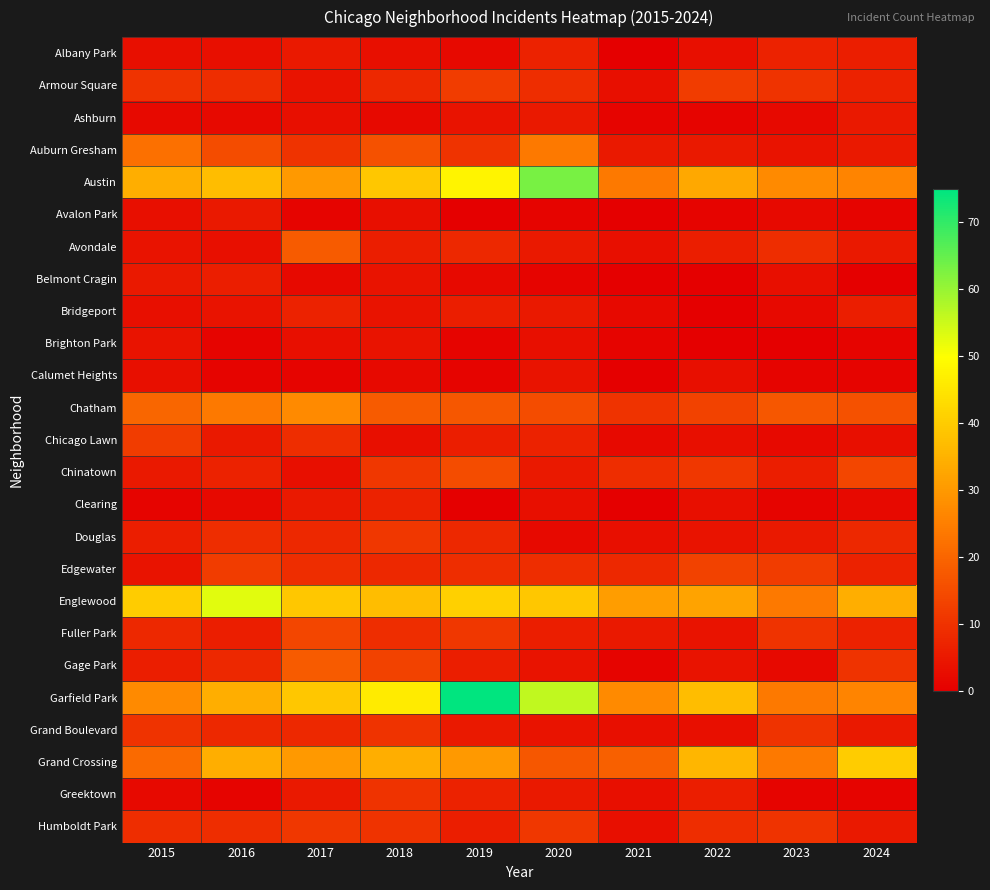

Reading right to left, extract all data points from this chart.

Albany Park: 2024=6	2023=7	2022=3	2021=0	2020=7	2019=2	2018=3	2017=5	2016=3	2015=3
Armour Square: 2024=7	2023=10	2022=12	2021=3	2020=9	2019=12	2018=8	2017=4	2016=9	2015=10
Ashburn: 2024=5	2023=2	2022=1	2021=1	2020=5	2019=4	2018=2	2017=3	2016=2	2015=2
Auburn Gresham: 2024=5	2023=4	2022=5	2021=5	2020=24	2019=10	2018=16	2017=10	2016=15	2015=22
Austin: 2024=26	2023=27	2022=33	2021=24	2020=63	2019=48	2018=39	2017=30	2016=37	2015=34
Avalon Park: 2024=1	2023=2	2022=1	2021=0	2020=1	2019=0	2018=3	2017=1	2016=5	2015=3
Avondale: 2024=5	2023=9	2022=6	2021=3	2020=5	2019=8	2018=6	2017=18	2016=3	2015=4
Belmont Cragin: 2024=0	2023=3	2022=0	2021=0	2020=1	2019=2	2018=4	2017=2	2016=6	2015=5
Bridgeport: 2024=6	2023=2	2022=0	2021=2	2020=5	2019=6	2018=4	2017=7	2016=4	2015=3
Brighton Park: 2024=1	2023=0	2022=0	2021=1	2020=3	2019=1	2018=4	2017=3	2016=1	2015=4
Calumet Heights: 2024=1	2023=1	2022=3	2021=0	2020=4	2019=1	2018=2	2017=1	2016=1	2015=3
Chatham: 2024=16	2023=17	2022=13	2021=10	2020=15	2019=17	2018=18	2017=27	2016=24	2015=20
Chicago Lawn: 2024=3	2023=2	2022=3	2021=2	2020=7	2019=6	2018=3	2017=9	2016=5	2015=12
Chinatown: 2024=14	2023=6	2022=11	2021=9	2020=5	2019=15	2018=11	2017=3	2016=7	2015=5
Clearing: 2024=2	2023=1	2022=3	2021=0	2020=3	2019=0	2018=7	2017=5	2016=2	2015=1
Douglas: 2024=8	2023=5	2022=4	2021=3	2020=2	2019=8	2018=11	2017=8	2016=9	2015=6
Edgewater: 2024=7	2023=12	2022=13	2021=8	2020=9	2019=9	2018=8	2017=9	2016=12	2015=4
Englewood: 2024=34	2023=24	2022=32	2021=31	2020=39	2019=41	2018=37	2017=39	2016=53	2015=40
Fuller Park: 2024=7	2023=10	2022=4	2021=5	2020=6	2019=11	2018=9	2017=14	2016=6	2015=8
Gage Park: 2024=10	2023=2	2022=4	2021=1	2020=4	2019=6	2018=13	2017=18	2016=8	2015=6
Garfield Park: 2024=26	2023=24	2022=37	2021=27	2020=56	2019=75	2018=46	2017=39	2016=34	2015=27
Grand Boulevard: 2024=5	2023=10	2022=3	2021=3	2020=4	2019=5	2018=10	2017=8	2016=8	2015=10
Grand Crossing: 2024=40	2023=24	2022=36	2021=19	2020=17	2019=30	2018=34	2017=30	2016=34	2015=21
Greektown: 2024=1	2023=1	2022=6	2021=3	2020=5	2019=7	2018=10	2017=5	2016=1	2015=2
Humboldt Park: 2024=5	2023=10	2022=9	2021=3	2020=11	2019=6	2018=10	2017=11	2016=9	2015=9